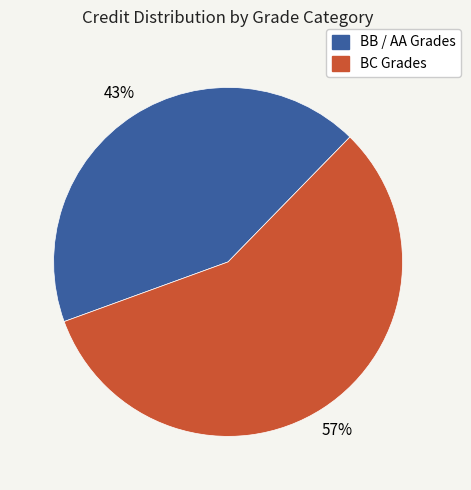

Is there any slice that represents more than half of the pie?

Yes